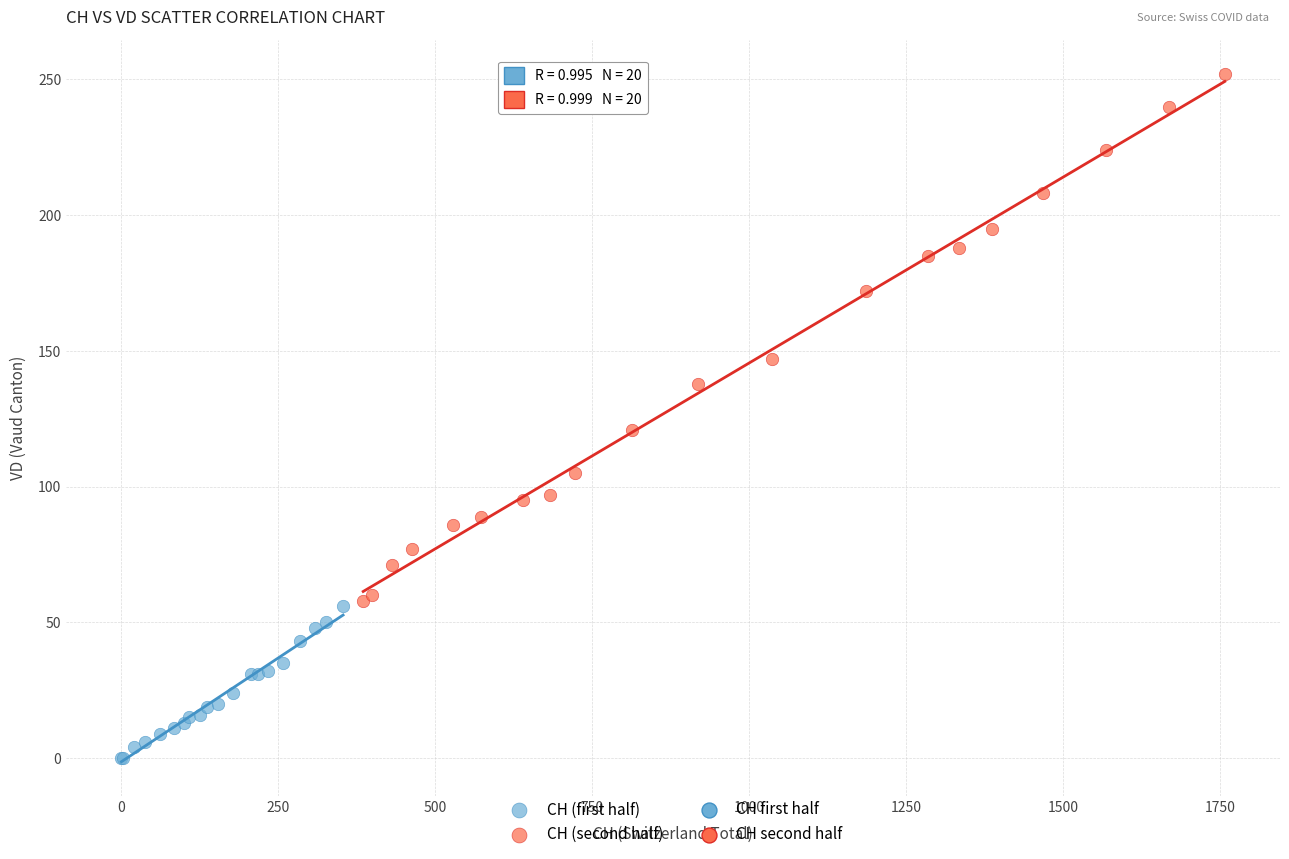

Which series contains the highest Y value?

CH (second half)